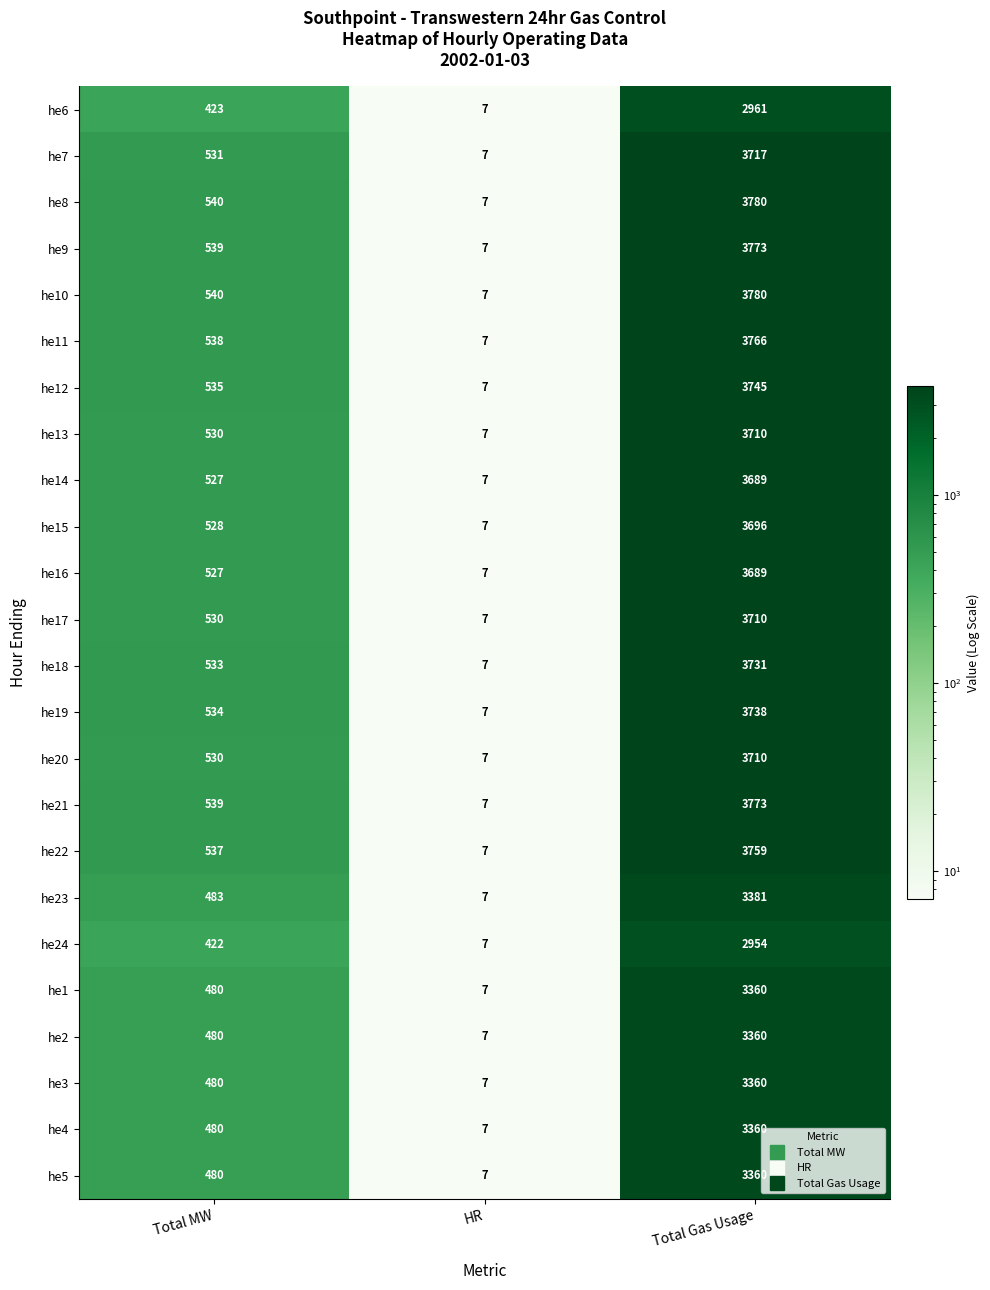

How many categories are shown in the chart?

3